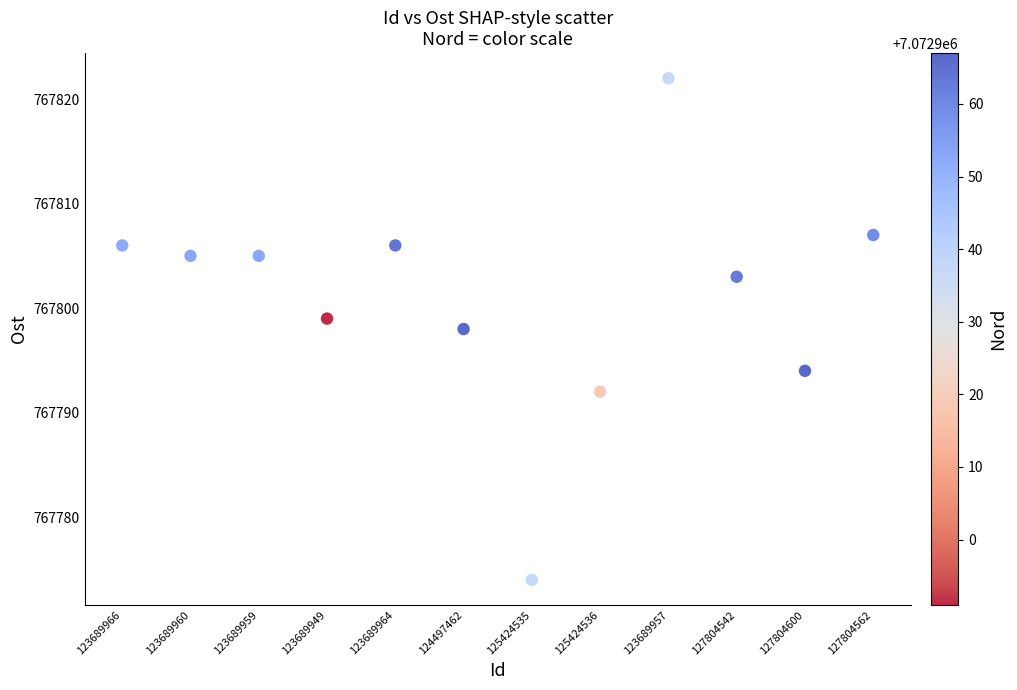

What is the average Y value?

767801